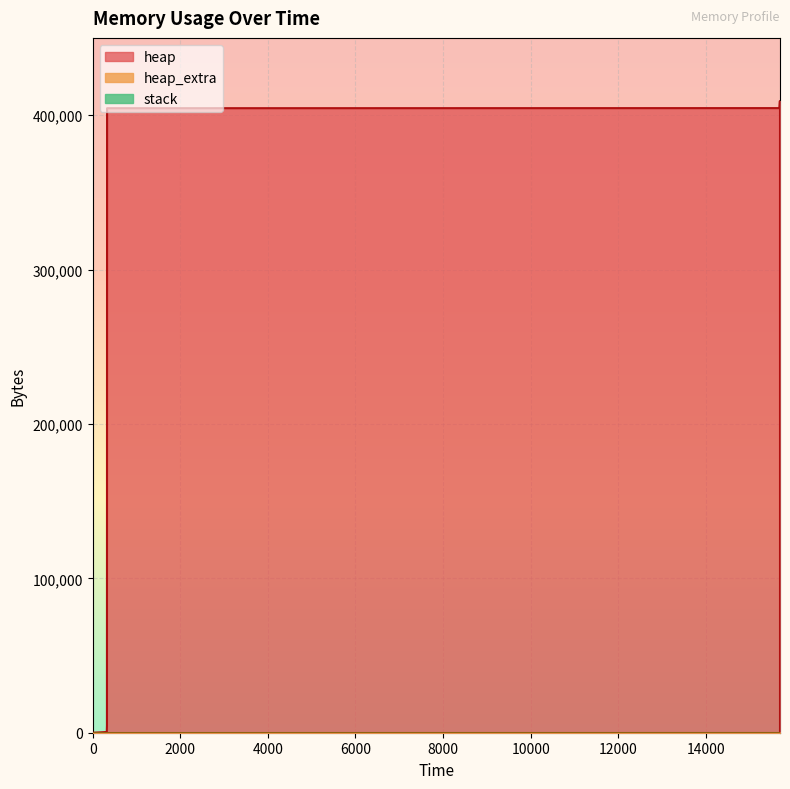

What is the total value across all series at 15692?

404688